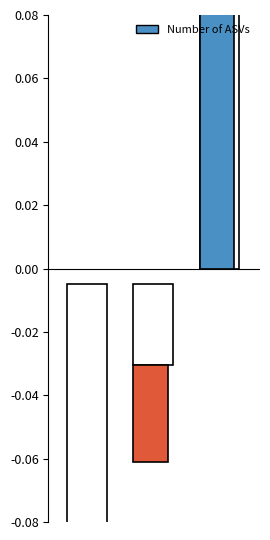

How many distinct data groups are displayed?

1